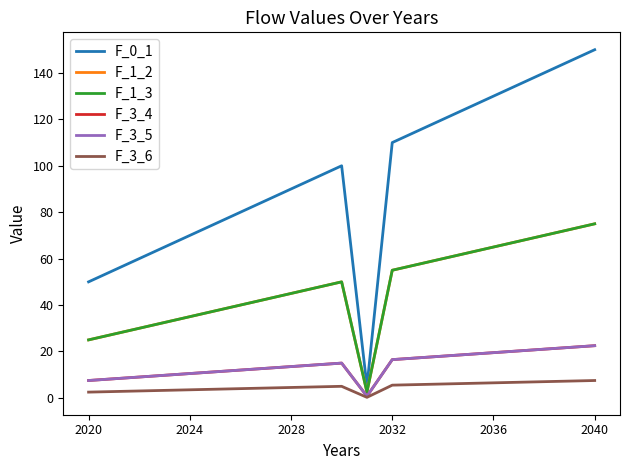

Reading left to right, what are all the values shown in this chart?

F_0_1: 50.0	55.0	60.0	65.0	70.0	75.0	80.0	85.0	90.0	95.0	100.0	5.0	110.0	115.0	120.0	125.0	130.0	135.0	140.0	145.0	150.0
F_1_2: 25.0	27.5	30.0	32.5	35.0	37.5	40.0	42.5	45.0	47.5	50.0	2.5	55.0	57.5	60.0	62.5	65.0	67.5	70.0	72.5	75.0
F_1_3: 25.0	27.5	30.0	32.5	35.0	37.5	40.0	42.5	45.0	47.5	50.0	2.5	55.0	57.5	60.0	62.5	65.0	67.5	70.0	72.5	75.0
F_3_4: 7.5	8.2	9.0	9.8	10.5	11.2	12.0	12.8	13.5	14.2	15.0	0.8	16.5	17.2	18.0	18.8	19.5	20.2	21.0	21.8	22.5
F_3_5: 7.5	8.2	9.0	9.8	10.5	11.2	12.0	12.8	13.5	14.2	15.0	0.8	16.5	17.2	18.0	18.8	19.5	20.2	21.0	21.8	22.5
F_3_6: 2.5	2.8	3.0	3.2	3.5	3.8	4.0	4.2	4.5	4.8	5.0	0.2	5.5	5.8	6.0	6.2	6.5	6.8	7.0	7.2	7.5